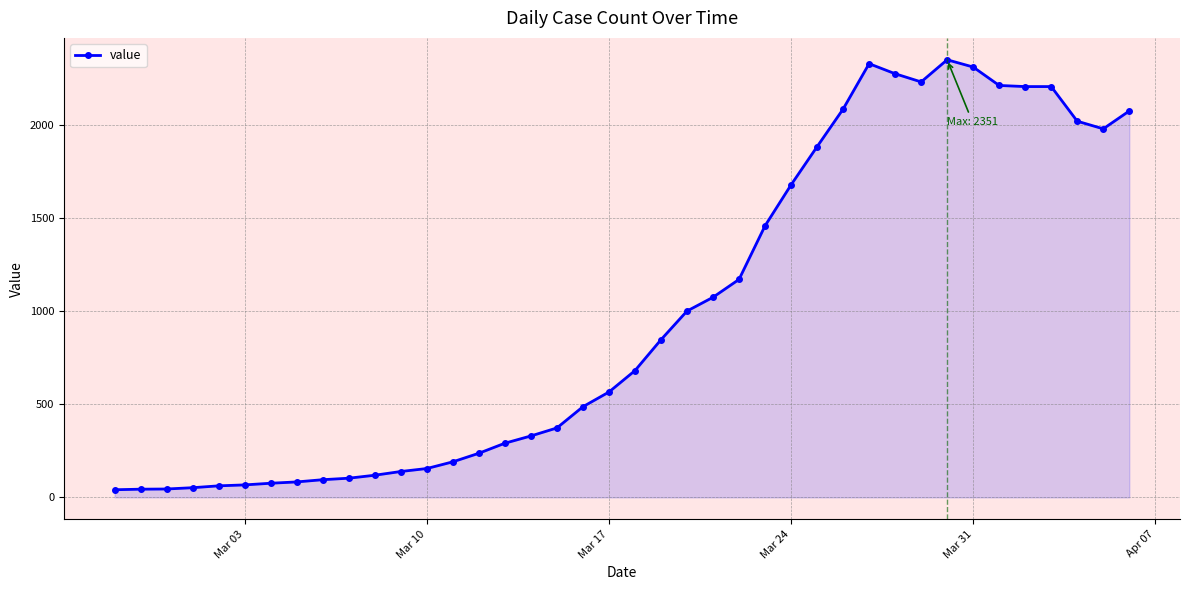

What is the greatest value displayed?

2351